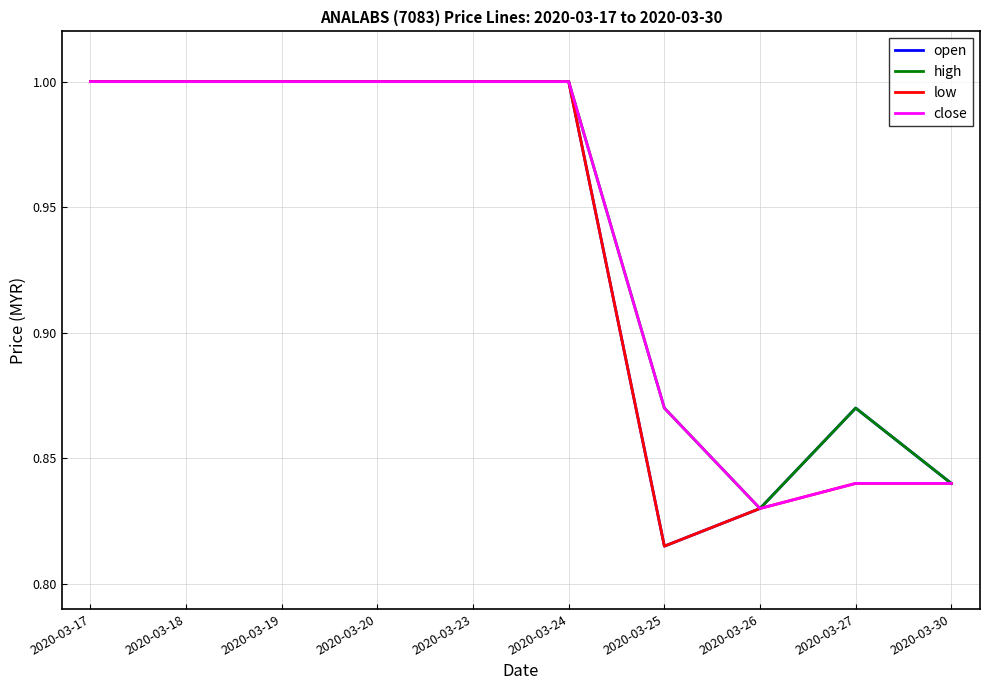

Count the close values in the range 0 to 1.

10